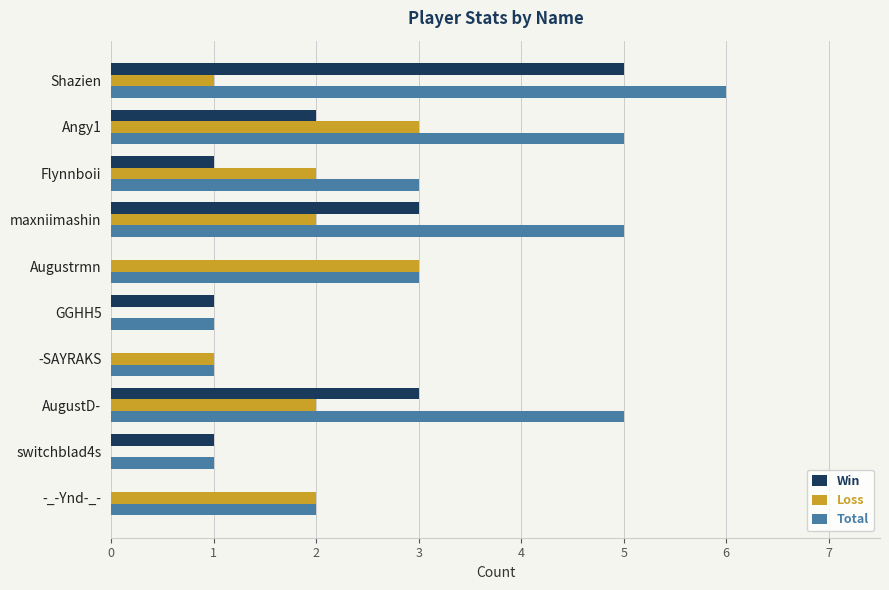

Which series changed the most between GGHH5 and Shazien?

Total